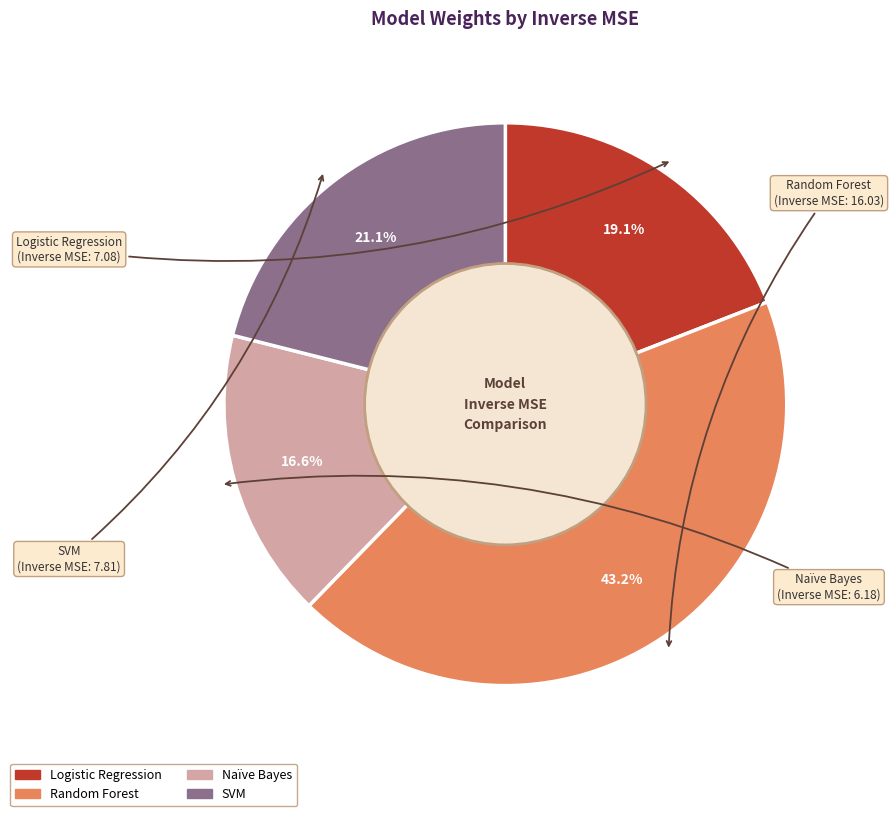

Combined, do SVM and Naïve Bayes account for over 50%?

No